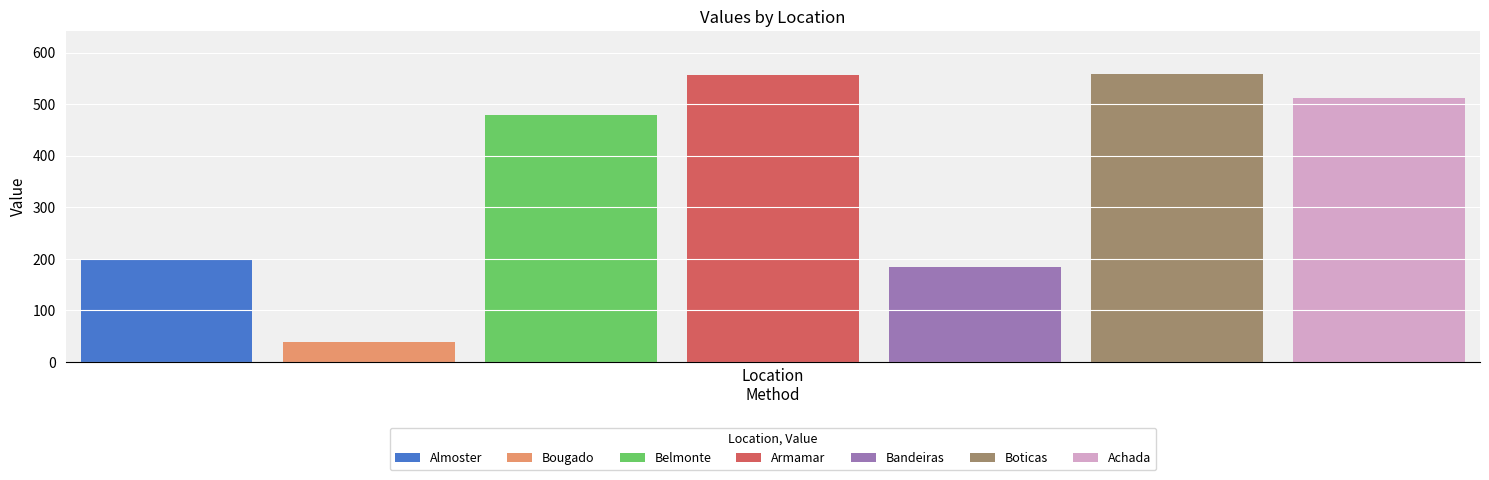

Which series has the largest range (max minus min)?

Almoster